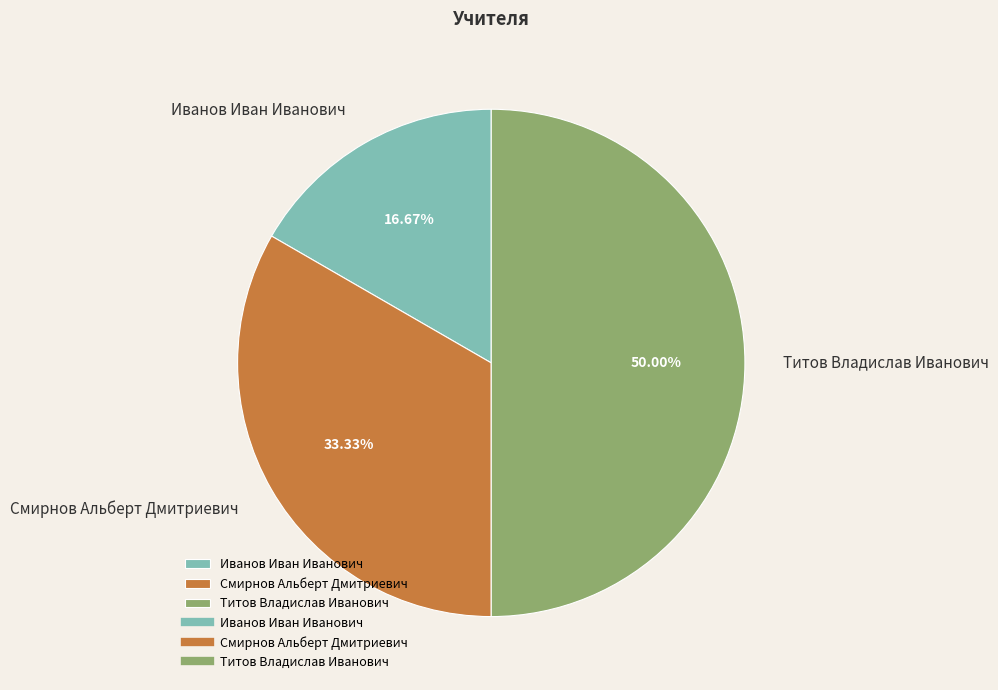

Count the number of slices in the pie.

3